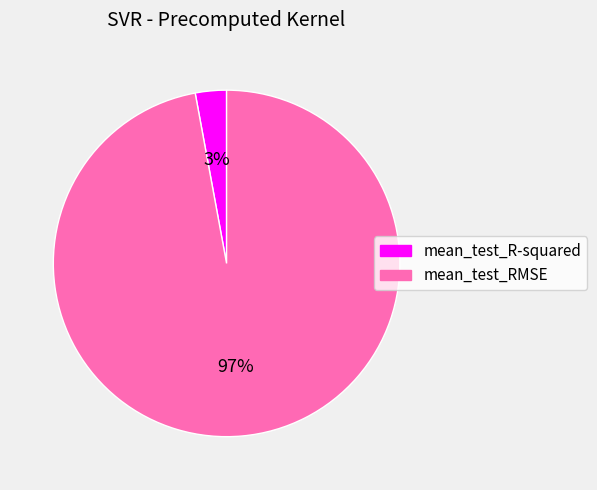

How many slices are in this pie chart?

2